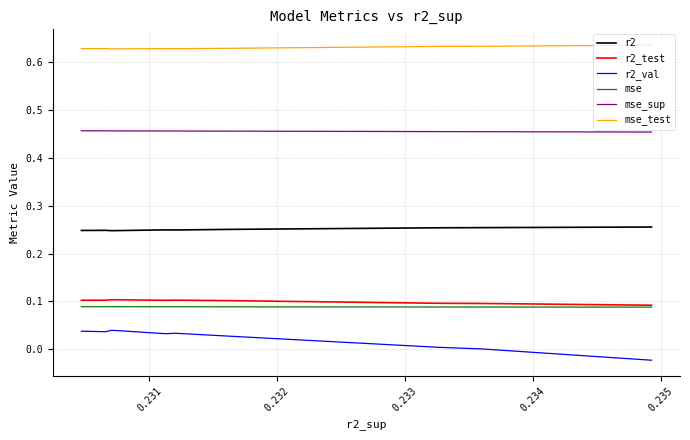

In r2_val, how many points are lower than both neighbors (excluding endpoints)?

2